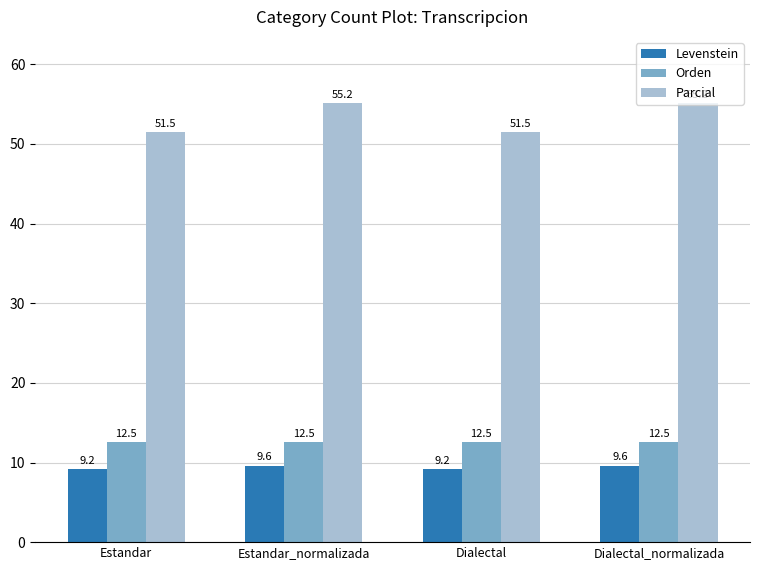

Reading left to right, list all the values displayed in this chart.

Levenstein: Estandar=9.2	Estandar_normalizada=9.6	Dialectal=9.2	Dialectal_normalizada=9.6
Orden: Estandar=12.5	Estandar_normalizada=12.5	Dialectal=12.5	Dialectal_normalizada=12.5
Parcial: Estandar=51.5	Estandar_normalizada=55.2	Dialectal=51.5	Dialectal_normalizada=55.2